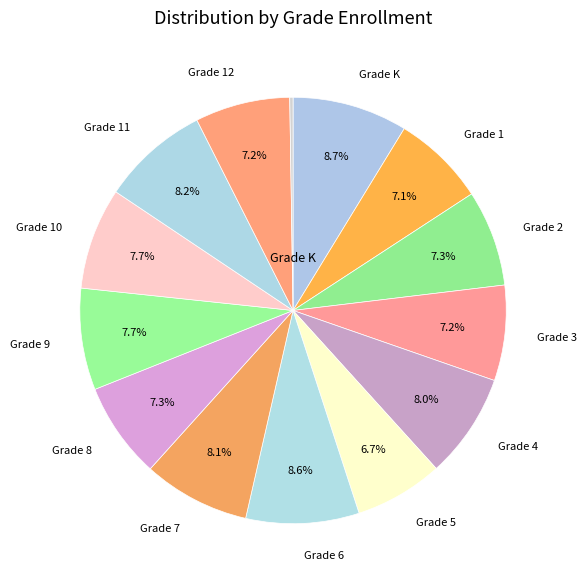

Which slice is the smallest?

Ungraded